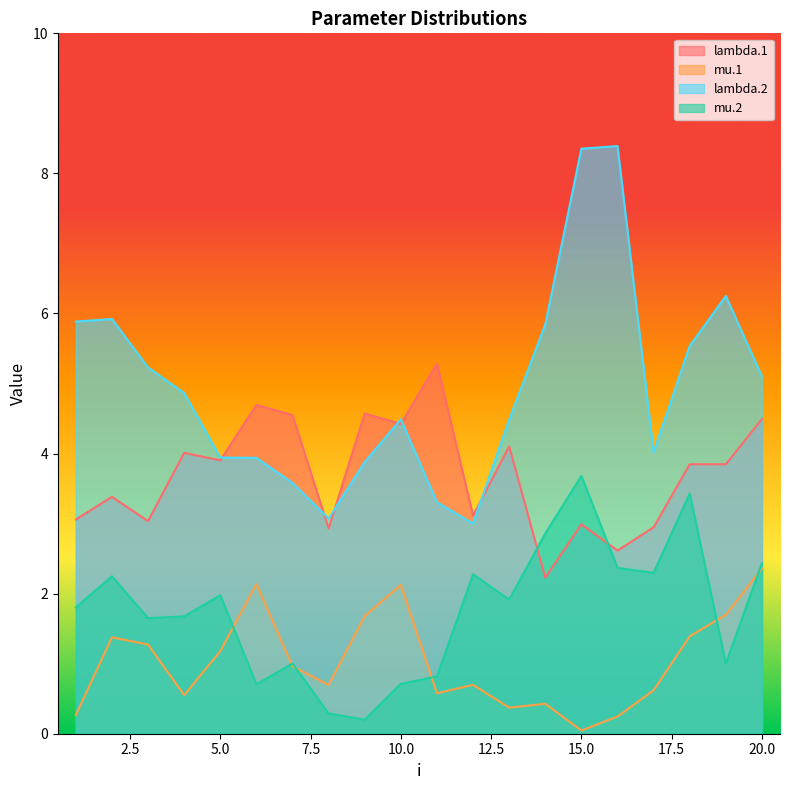

What is the difference between the maximum and second lowest values in the mu.2 series?

3.4